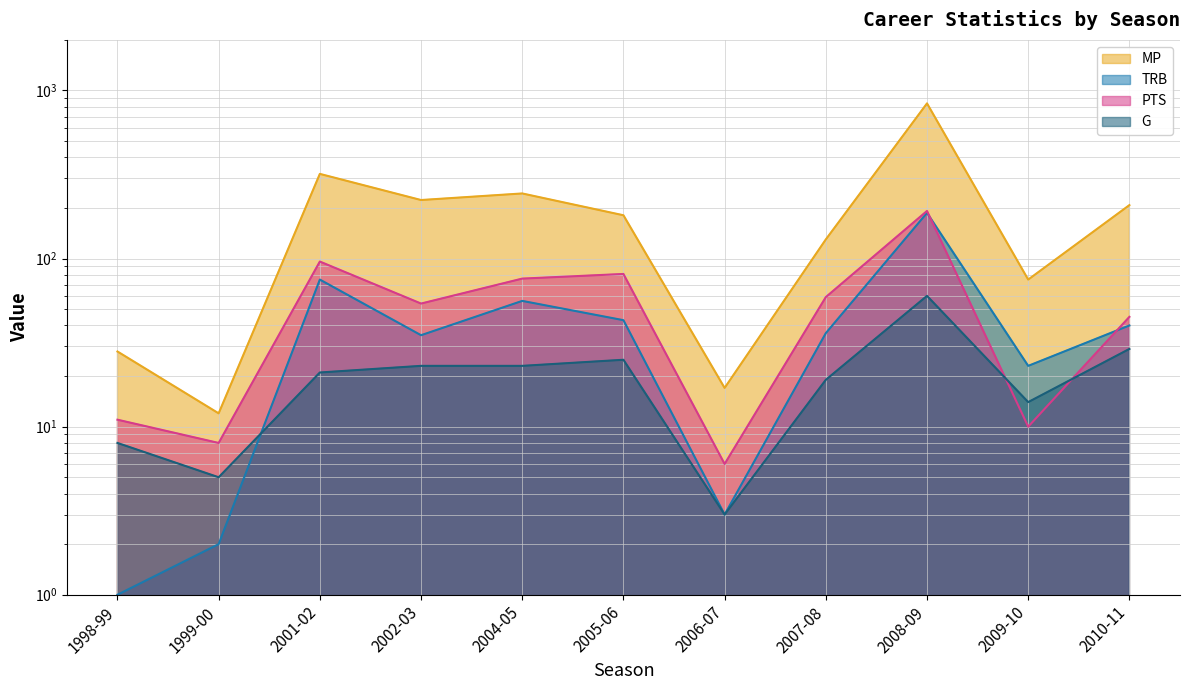

Reading left to right, extract all data points from this chart.

MP: 28	12	319	223	244	181	17	130	838	75	208
TRB: 1	2	75	35	56	43	3	36	187	23	40
PTS: 11	8	96	54	76	81	6	59	192	10	45
G: 8	5	21	23	23	25	3	19	60	14	29